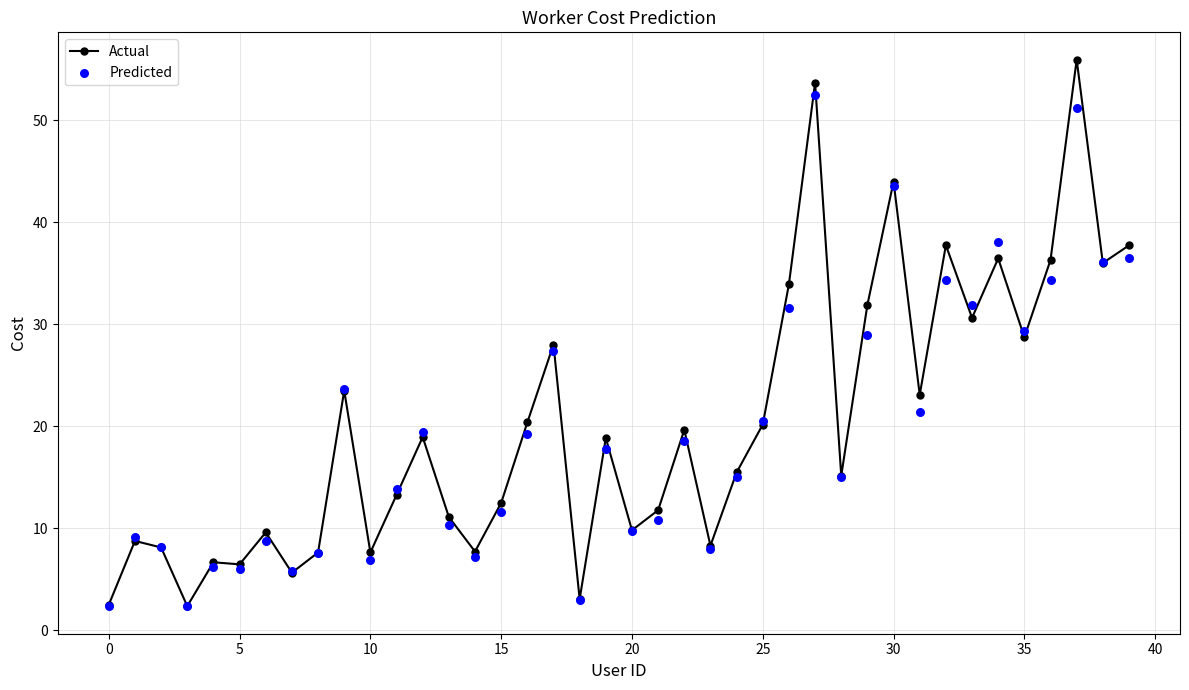

Which series contains the highest Y value?

Actual